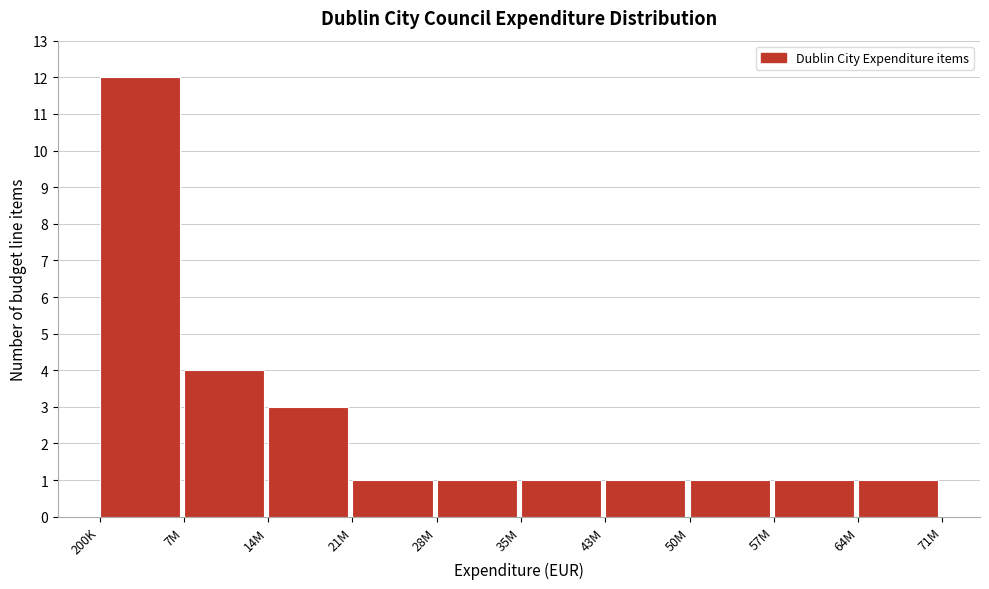

Reading left to right, list all the values displayed in this chart.

200K=12	7M=4	14M=3	21M=1	28M=1	35M=1	43M=1	50M=1	57M=1	64M=1